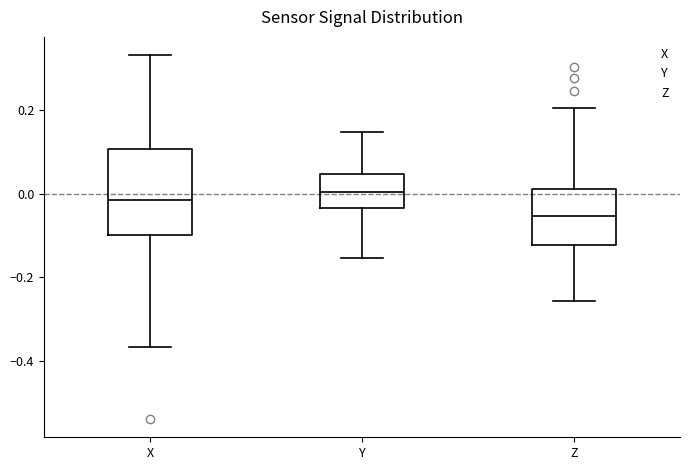

Where does the lower whisker of the box for Z end on the y-axis? The values are not printed on the chart, so give them approximately, as read against the axis.

-0.26